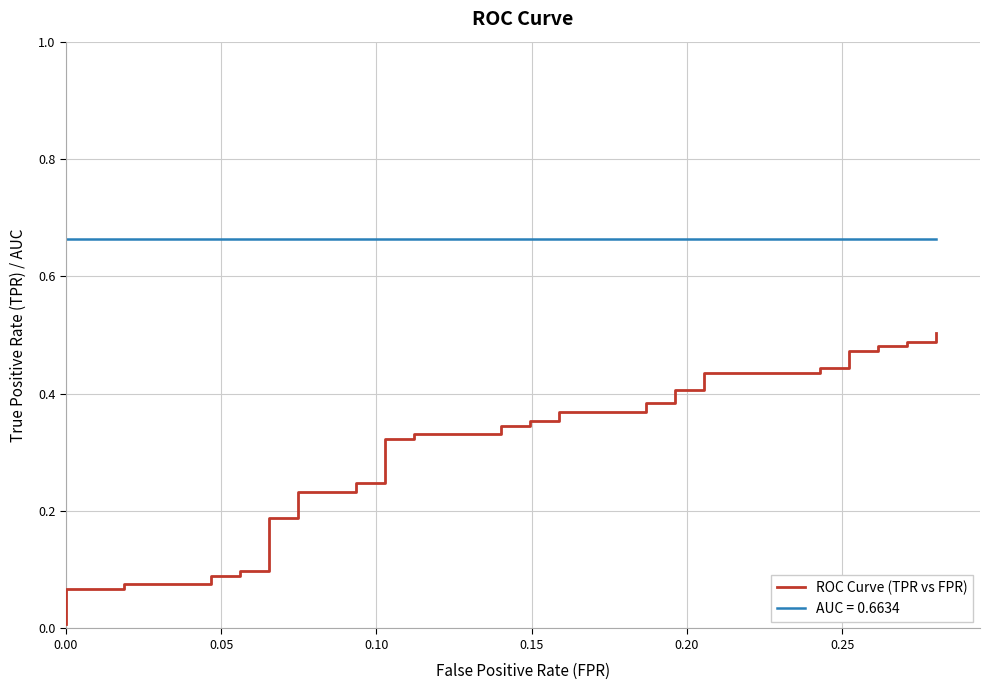

Does the chart display data point markers on the line(s)?

No